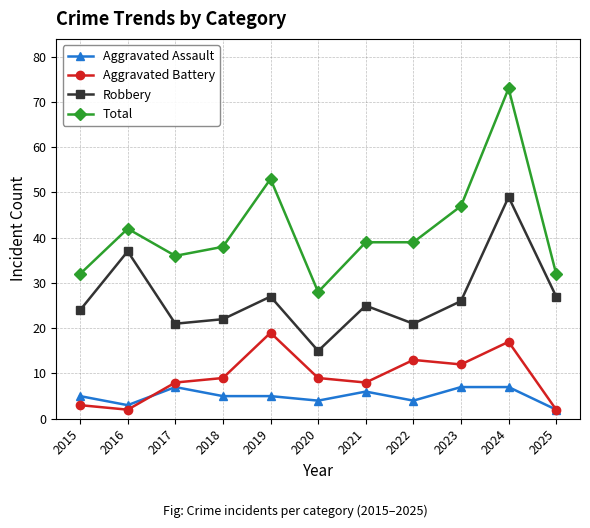

Reading right to left, extract all data points from this chart.

Aggravated Assault: 2025=2	2024=7	2023=7	2022=4	2021=6	2020=4	2019=5	2018=5	2017=7	2016=3	2015=5
Aggravated Battery: 2025=2	2024=17	2023=12	2022=13	2021=8	2020=9	2019=19	2018=9	2017=8	2016=2	2015=3
Robbery: 2025=27	2024=49	2023=26	2022=21	2021=25	2020=15	2019=27	2018=22	2017=21	2016=37	2015=24
Total: 2025=32	2024=73	2023=47	2022=39	2021=39	2020=28	2019=53	2018=38	2017=36	2016=42	2015=32